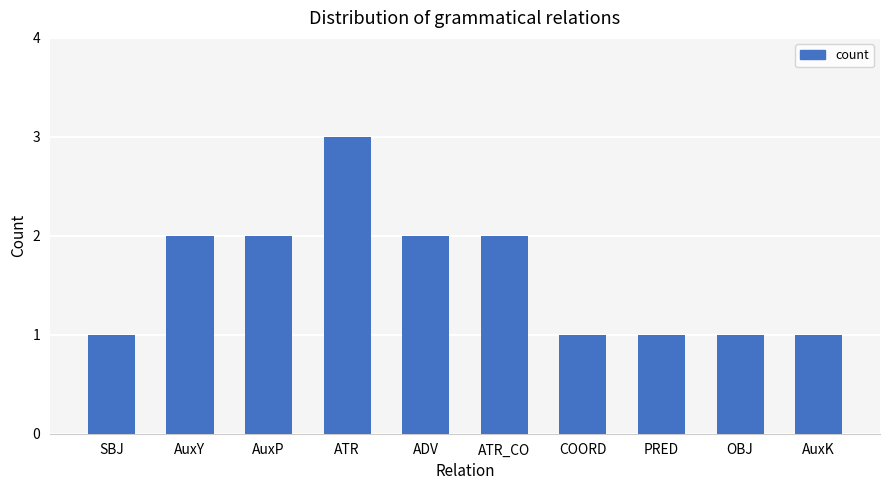

What is the approximate value at AuxY?

2